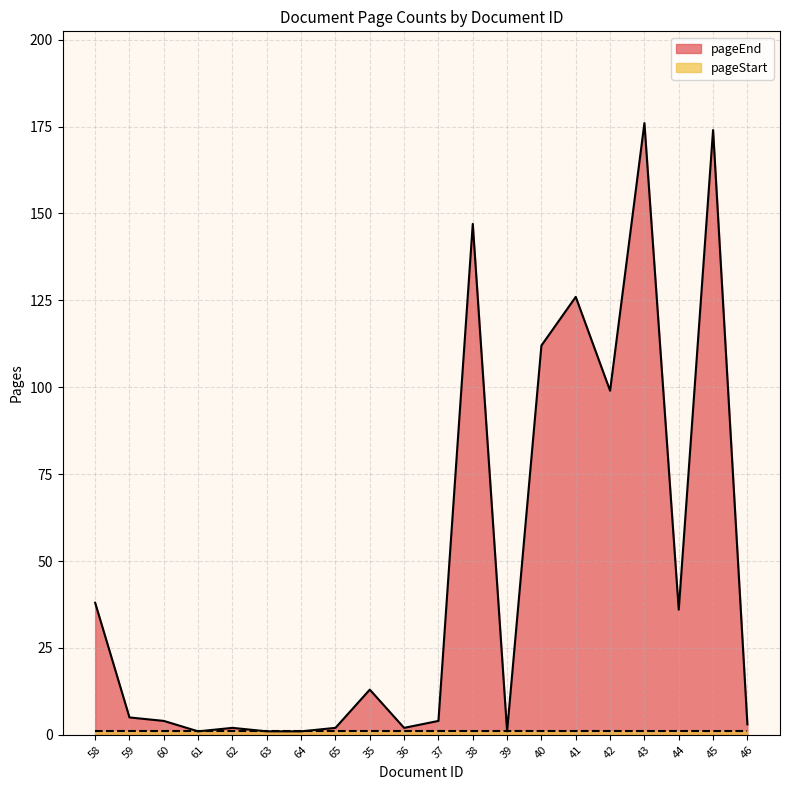

What is the difference between the maximum and minimum values?

175